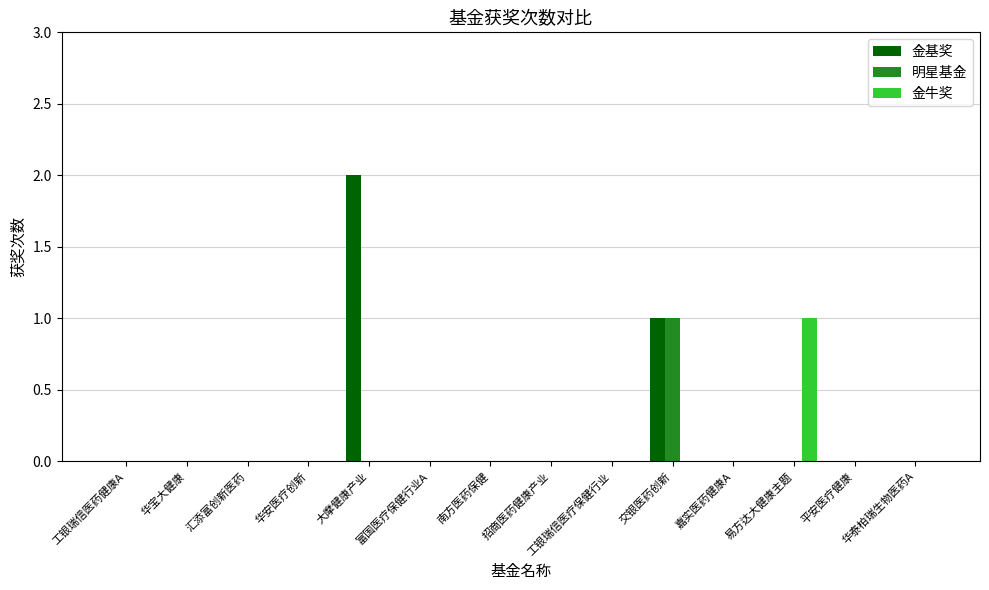

How many groups of bars are there?

14